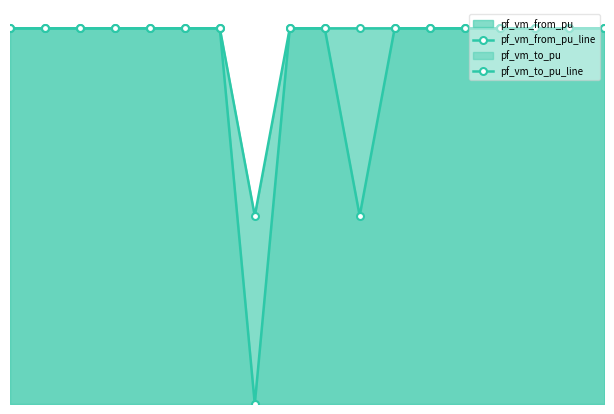

Where do pf_vm_from_pu_line and pf_vm_to_pu_line first cross each other?

6 and 7